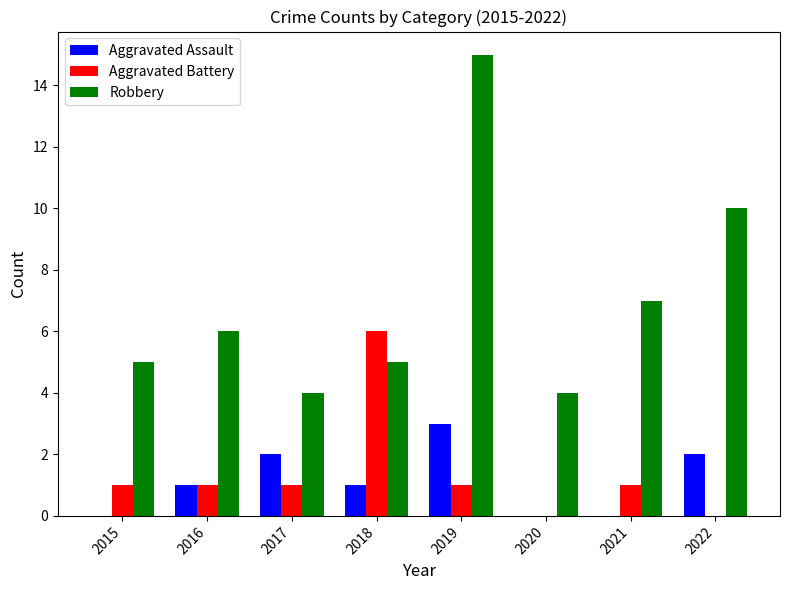

The value of Aggravated Battery at 2020 is 2. True or false?

False